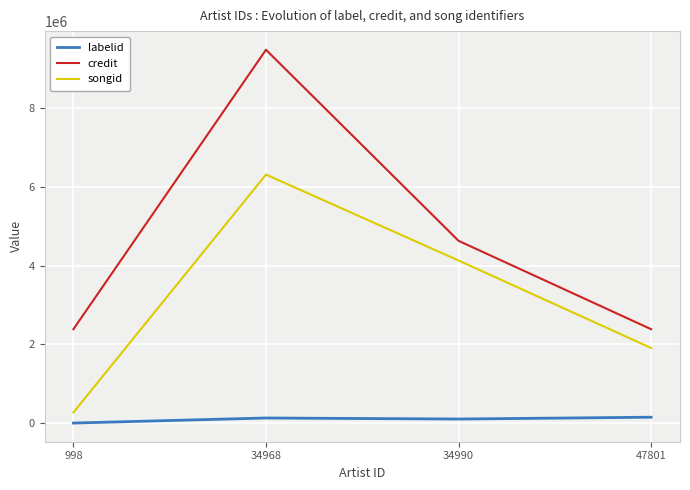

How many values in the labelid series are below 130282?

2